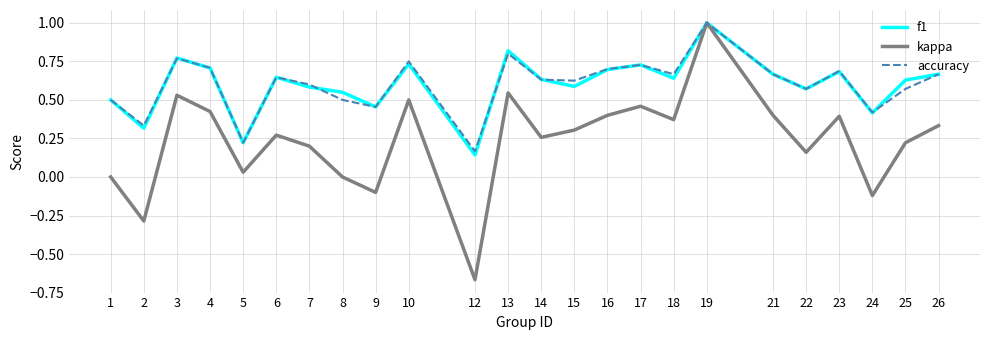

True or false: kappa has more than 0 interior local peaks.

True